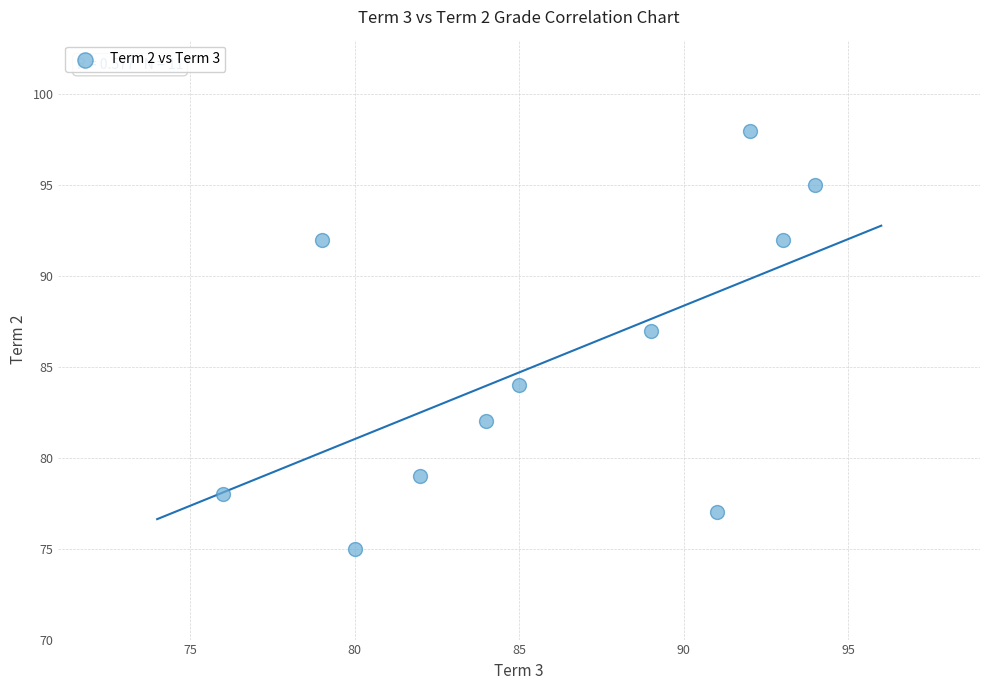

What is the average Y value?

85